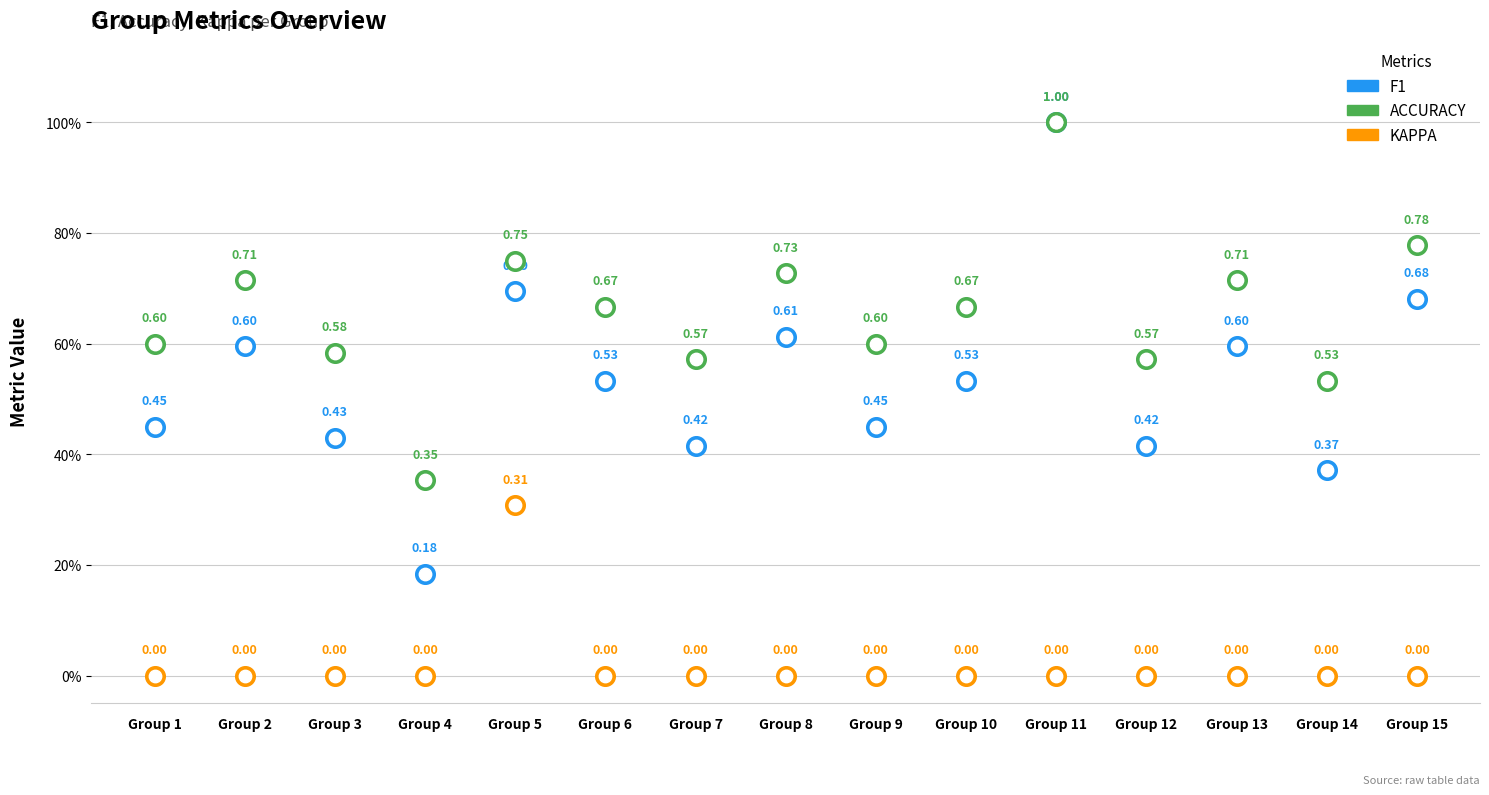

Which series contains the highest Y value?

f1